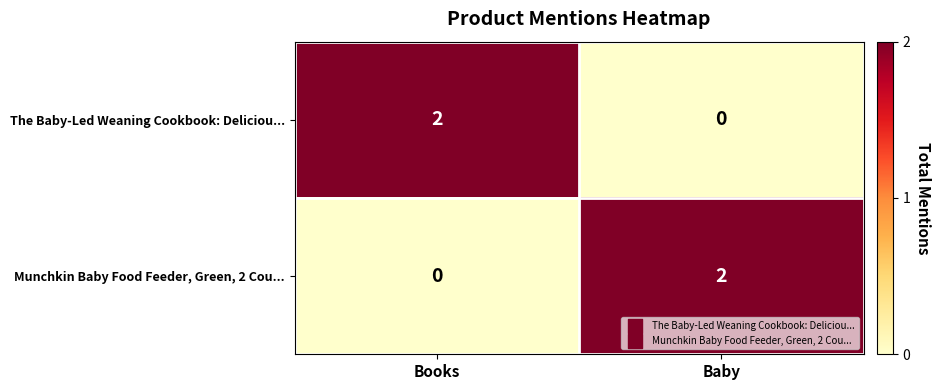

Where is Munchkin Baby Food Feeder, Green, 2 Cou... nearest to the value 1?

Books